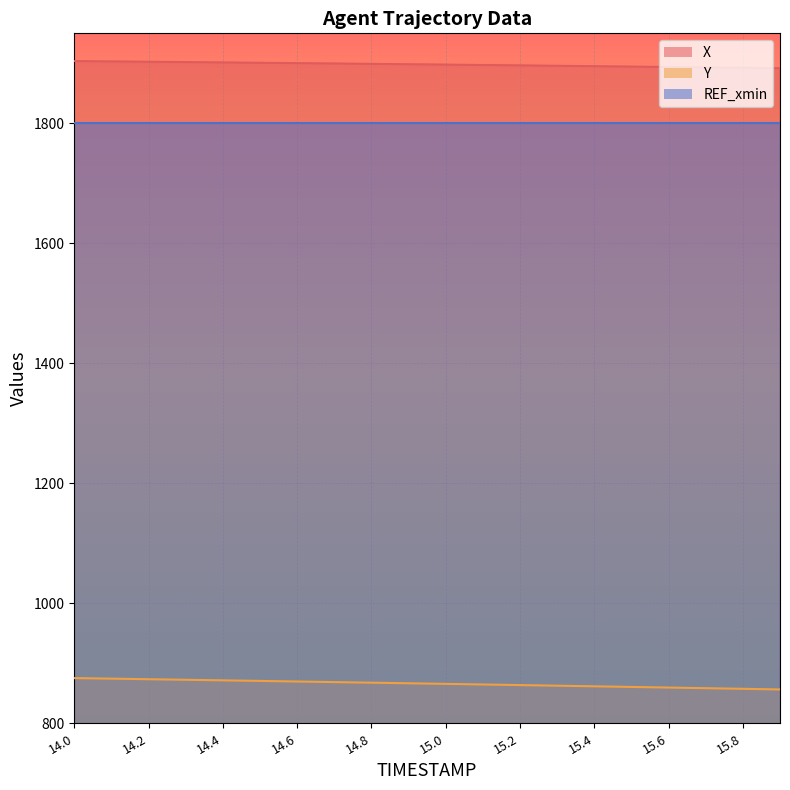

Between 15.2 and 15.8, which is larger?

15.2